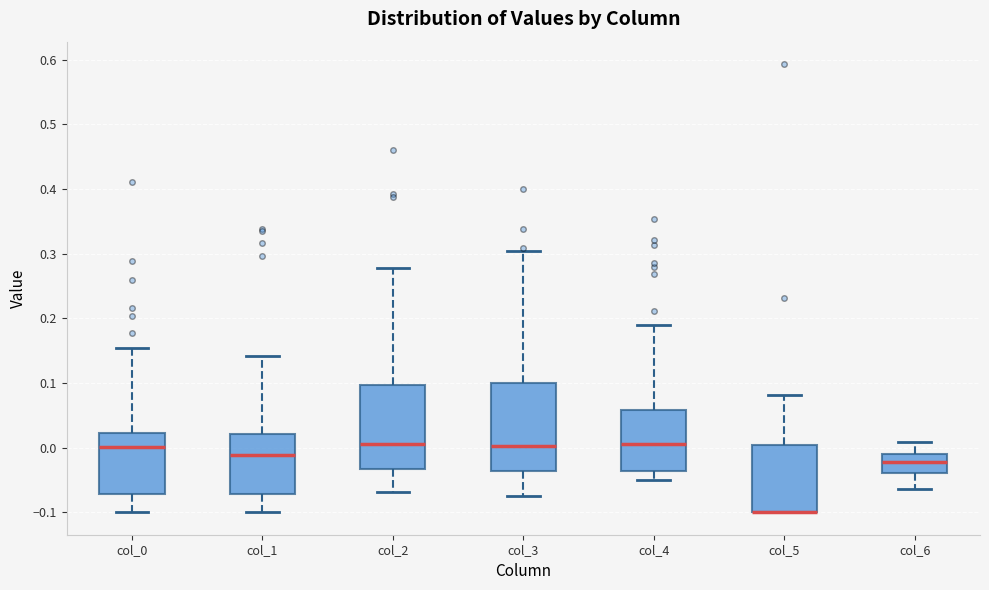

Reading left to right, transcribe this box plot: for each box, give where its median line is, the range the box spans, and where its two whiskers end, as read against the y-axis. The values are not printed on the chart, so give them approximately, as read against the axis.

col_0: median 0.00, box -0.07 to 0.02, whiskers -0.10 to 0.15
col_1: median -0.01, box -0.07 to 0.02, whiskers -0.10 to 0.14
col_2: median 0.00, box -0.03 to 0.10, whiskers -0.07 to 0.28
col_3: median 0.00, box -0.04 to 0.10, whiskers -0.07 to 0.30
col_4: median 0.01, box -0.04 to 0.06, whiskers -0.05 to 0.19
col_5: median -0.10 (drawn on the box's lower edge), box -0.10 to 0.00, whiskers -0.10 to 0.08
col_6: median -0.02, box -0.04 to -0.01, whiskers -0.06 to 0.01